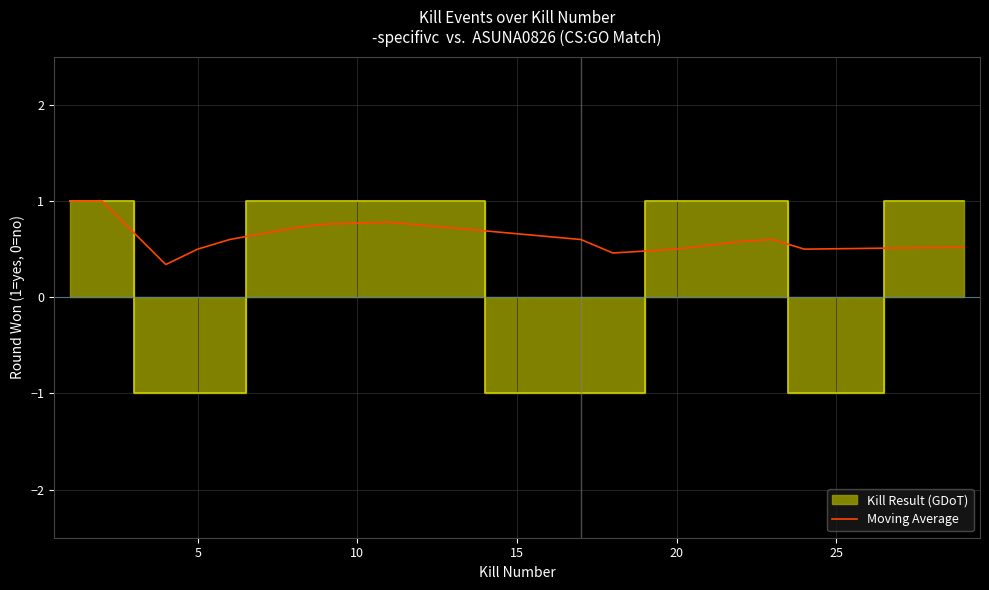

What is the sum of all values?

10.7